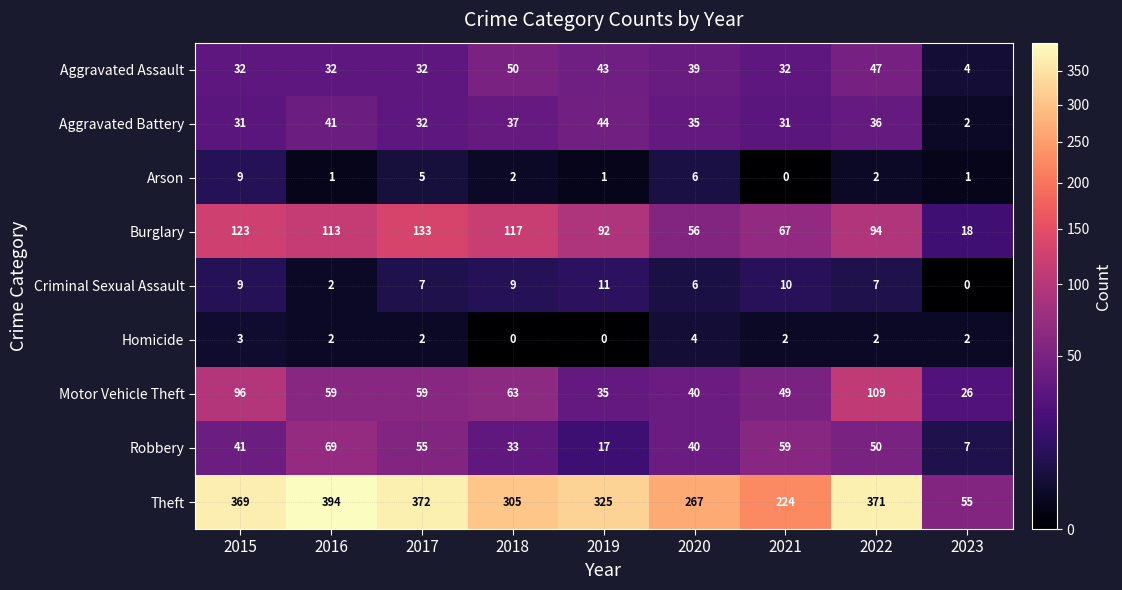

How many categories are shown in the chart?

9